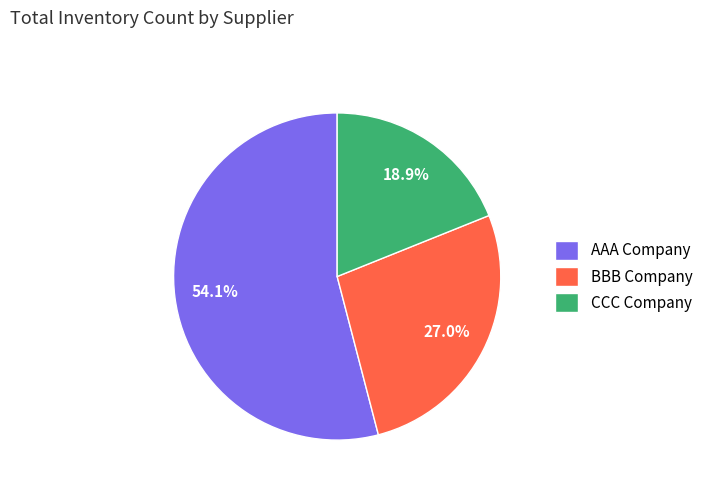

How many segments does this pie chart have?

3